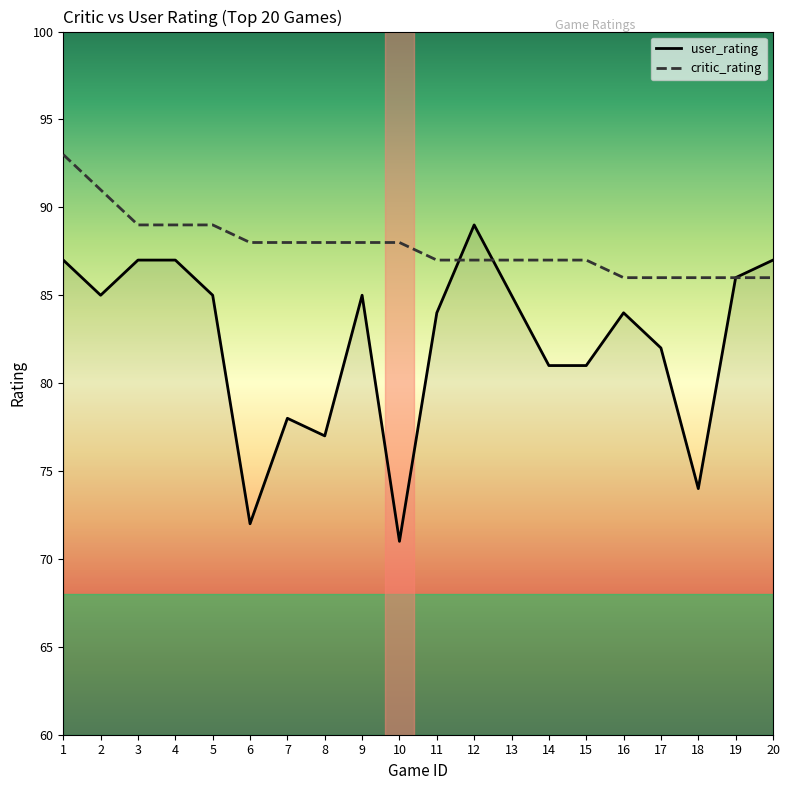

What is the difference between the second highest and minimum values in the critic_rating series?

5